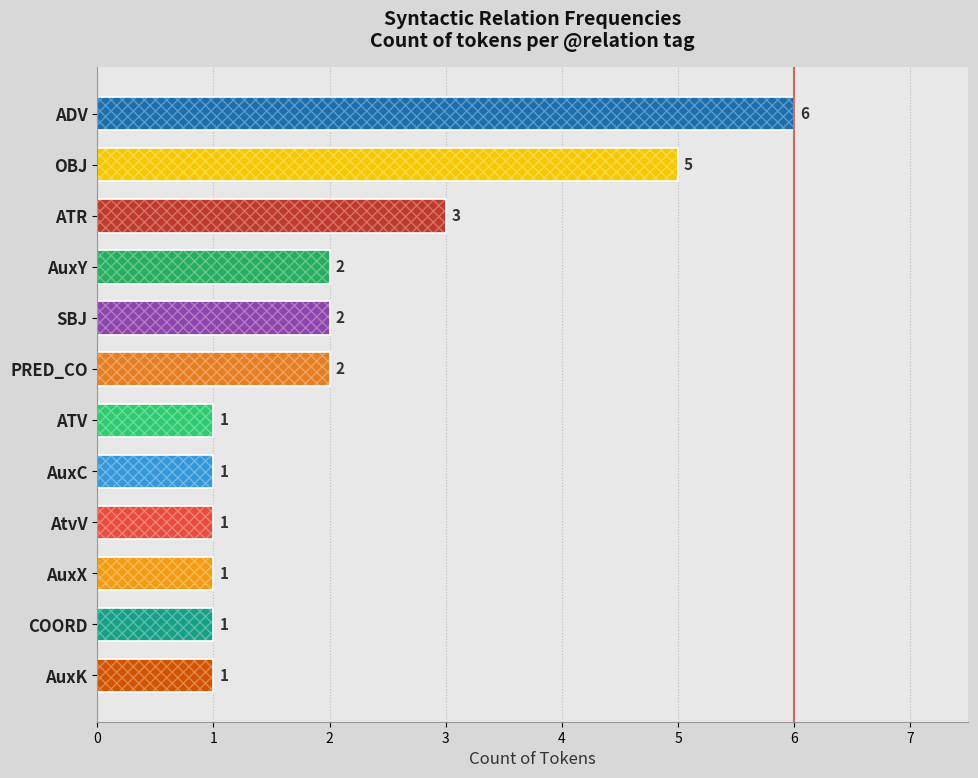

What is the sum of all values?

26